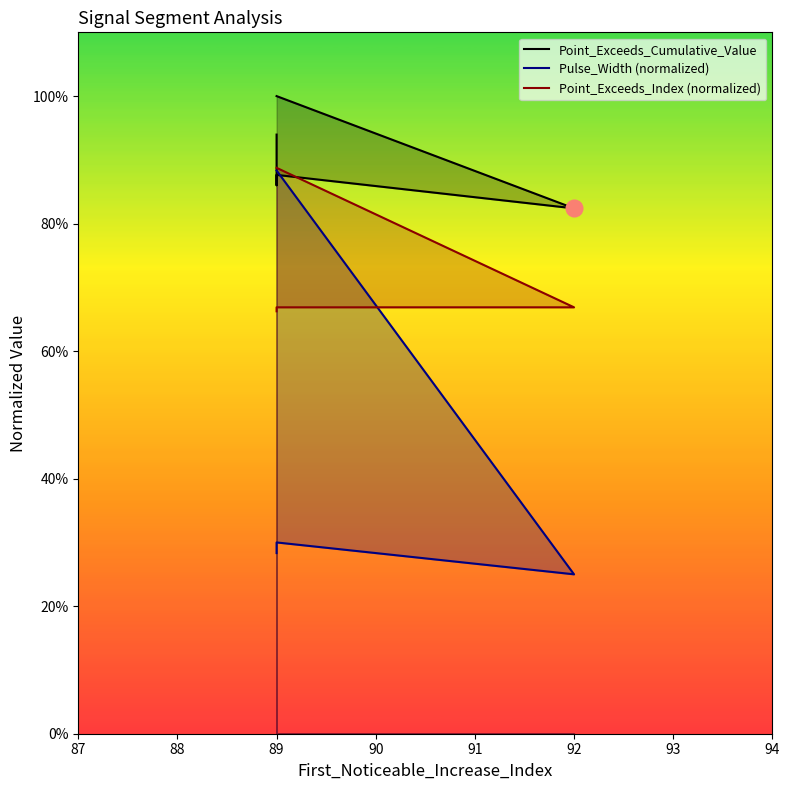

Which series has the widest spread of values?

Pulse_Width